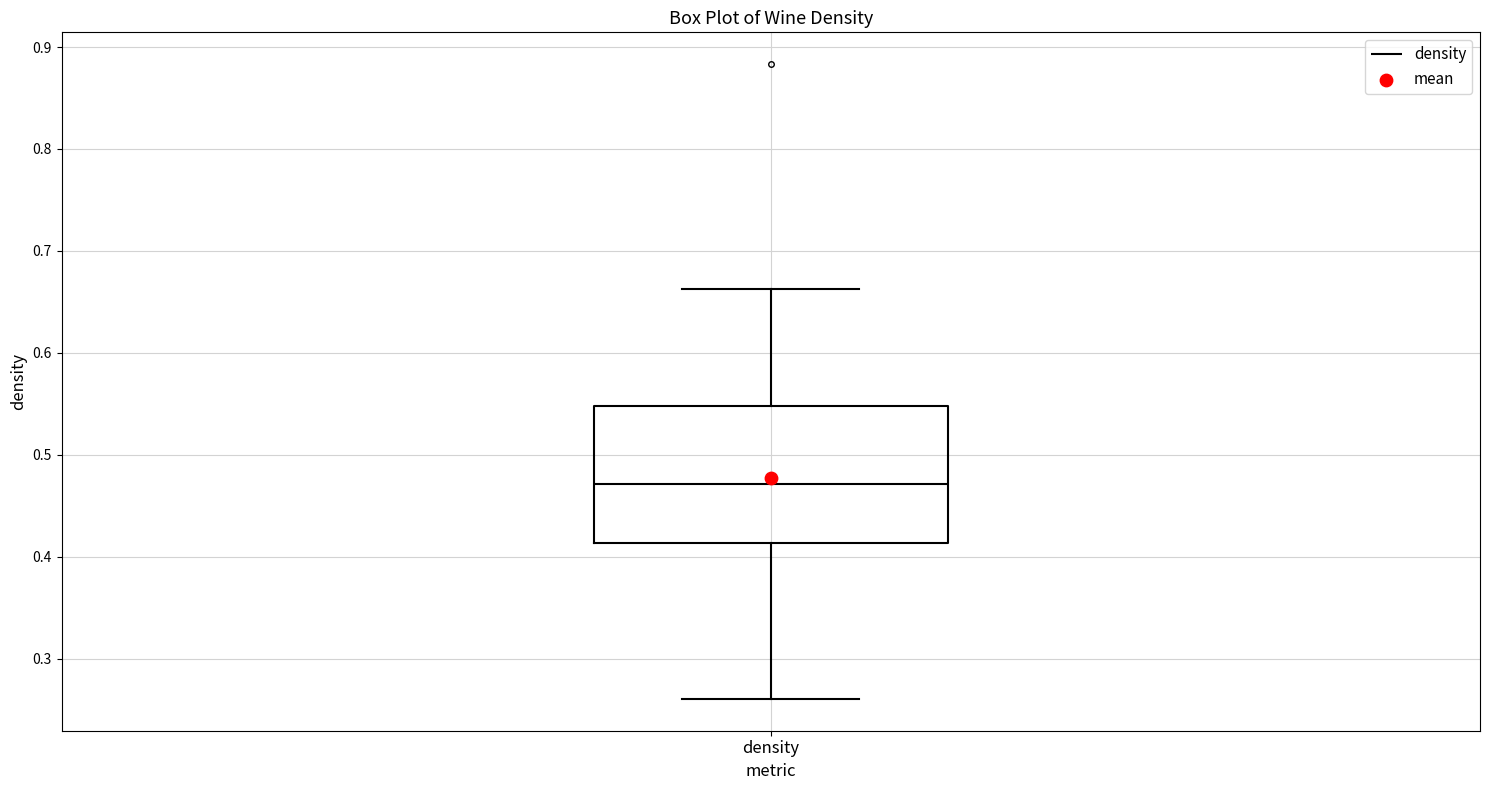

Read this box plot against the y-axis: the position of the median line, the range covered by the box, and the ends of both whiskers. The values are not printed on the chart, so give them approximately, as read against the axis.

median 0.47, box 0.41 to 0.55, whiskers 0.26 to 0.66